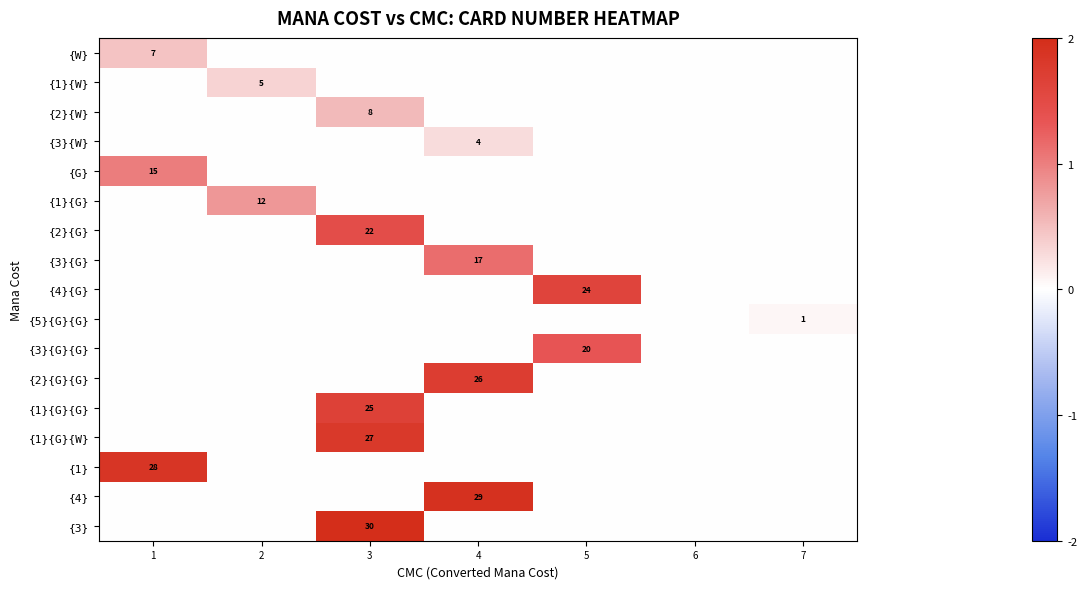

The value of {2}{G} at 3 is 22. True or false?

True